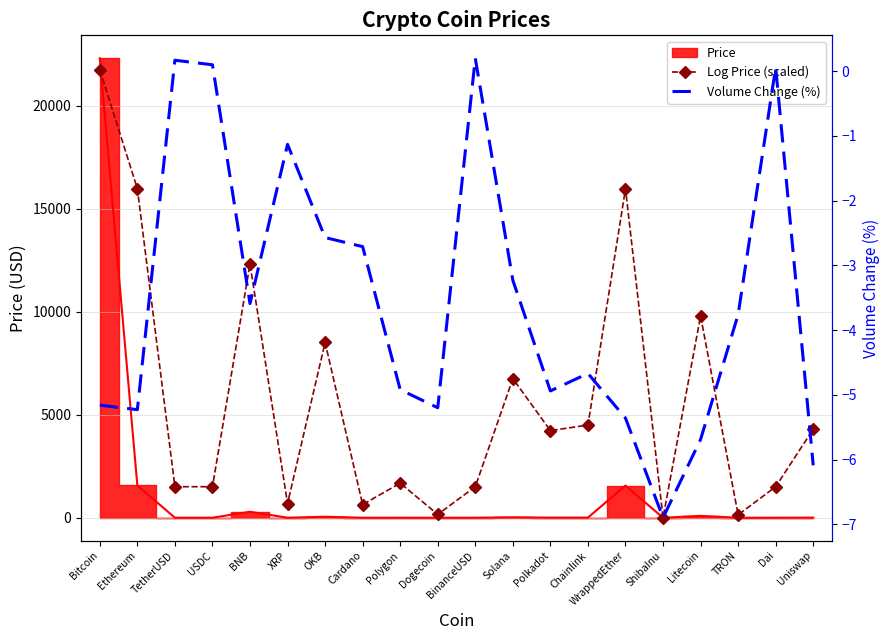

True or false: Volume Change (%) has more than 1 points higher than both neighbors.

True